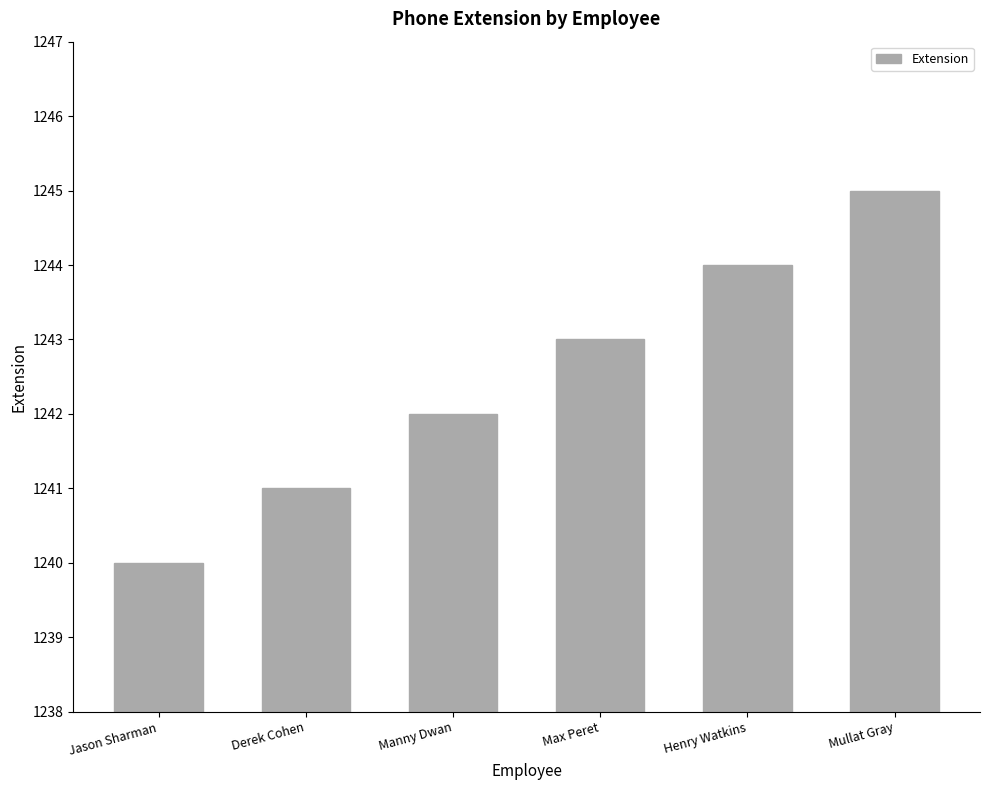

What is the change in value from Jason Sharman to Manny Dwan?

+2